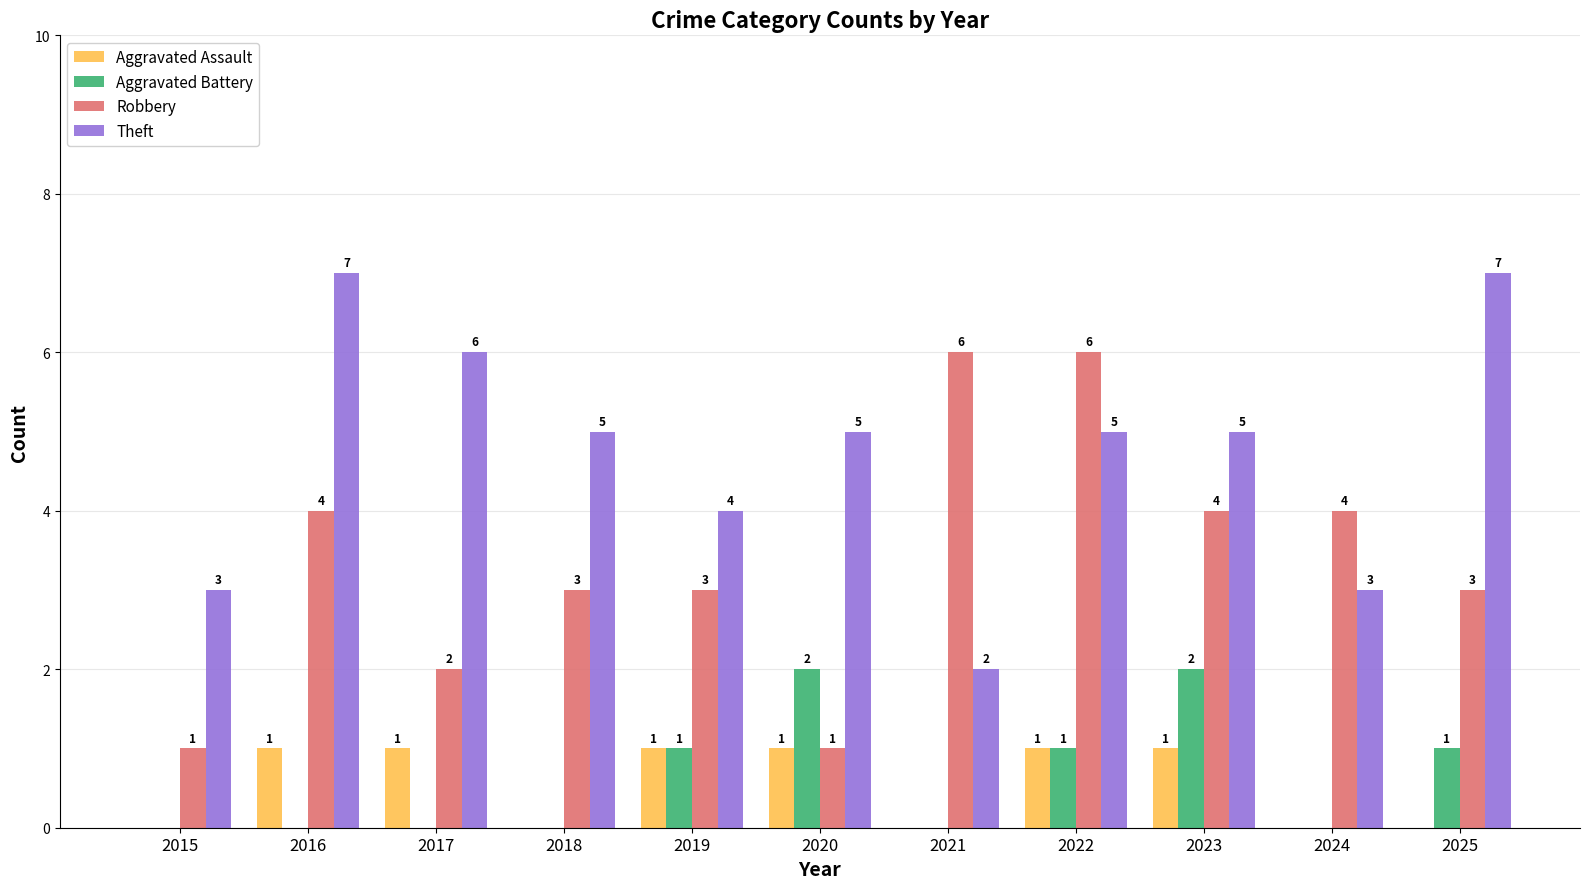

Reading left to right, extract all data points from this chart.

Aggravated Assault: 0	1	1	0	1	1	0	1	1	0	0
Aggravated Battery: 0	0	0	0	1	2	0	1	2	0	1
Robbery: 1	4	2	3	3	1	6	6	4	4	3
Theft: 3	7	6	5	4	5	2	5	5	3	7